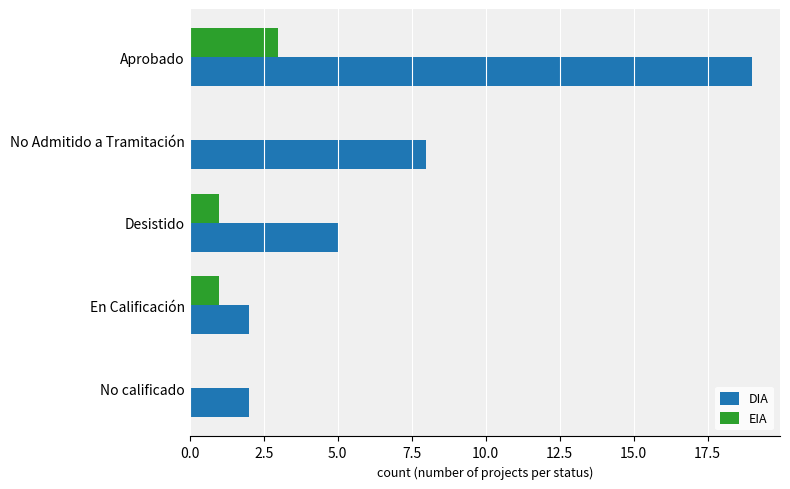

What is the total value across all series at En Calificación?

3